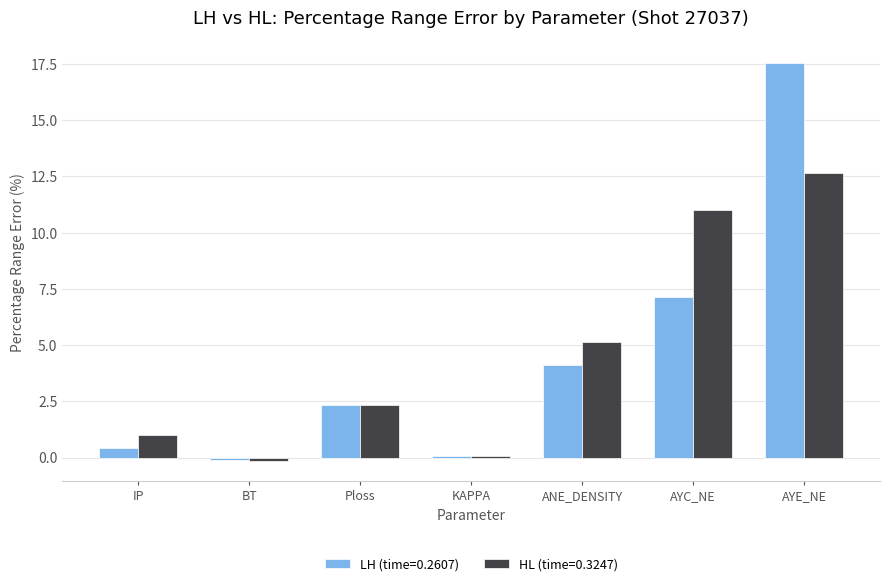

Which series has the widest spread of values?

LH (time=0.2607)